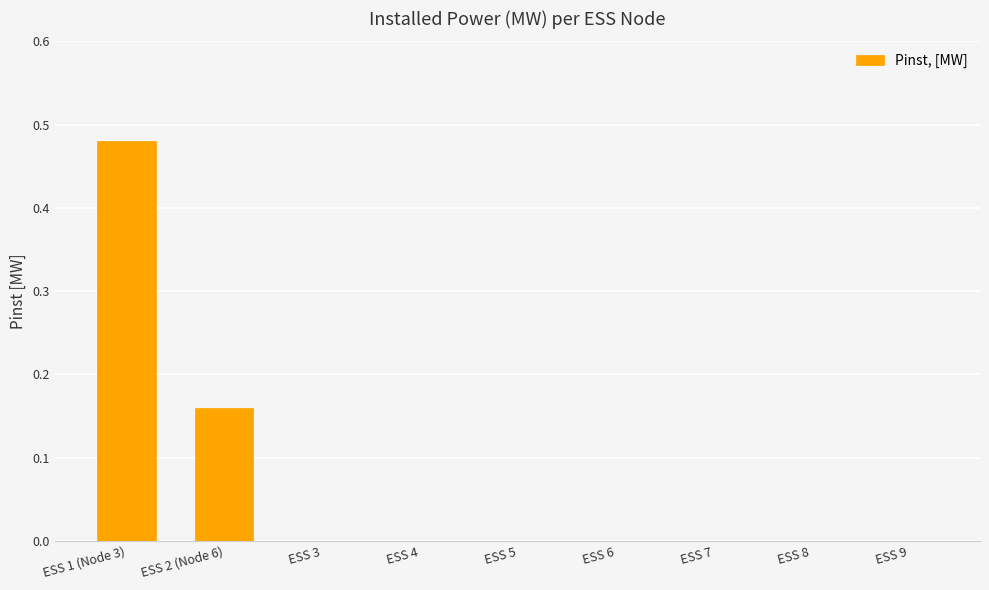

The chart shows a value of 0.6 at ESS 1 (Node 3). True or false?

False